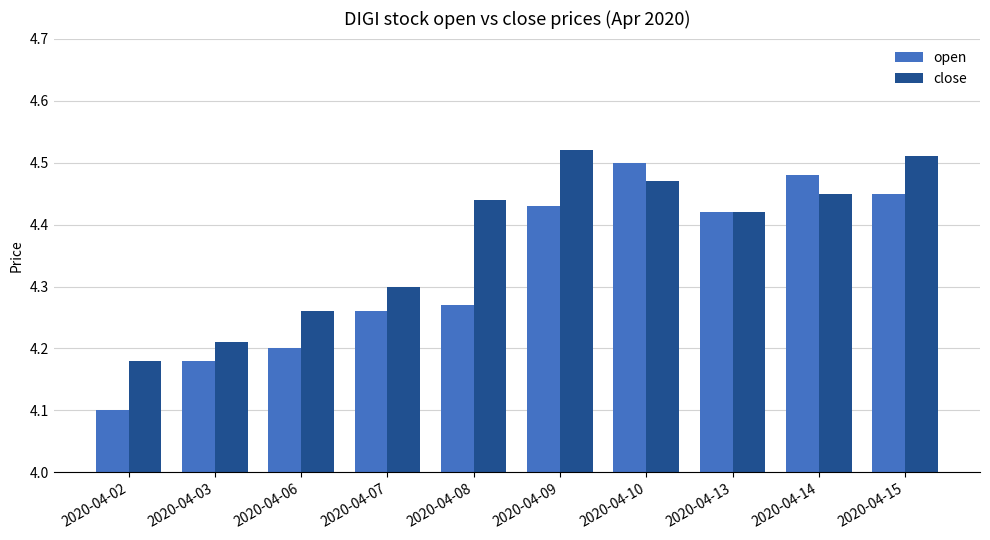

What is the difference between the close values at 2020-04-10 and 2020-04-02?

0.3